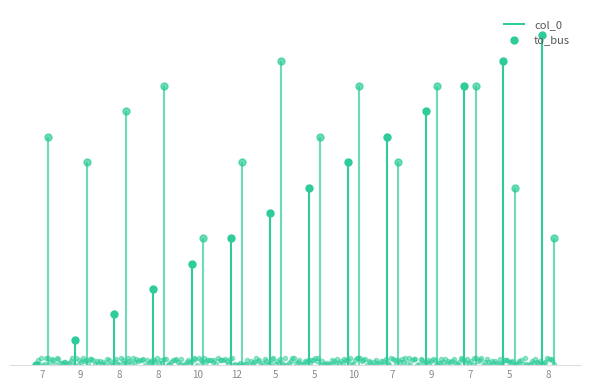

Which label corresponds to the largest value in the chart?

8